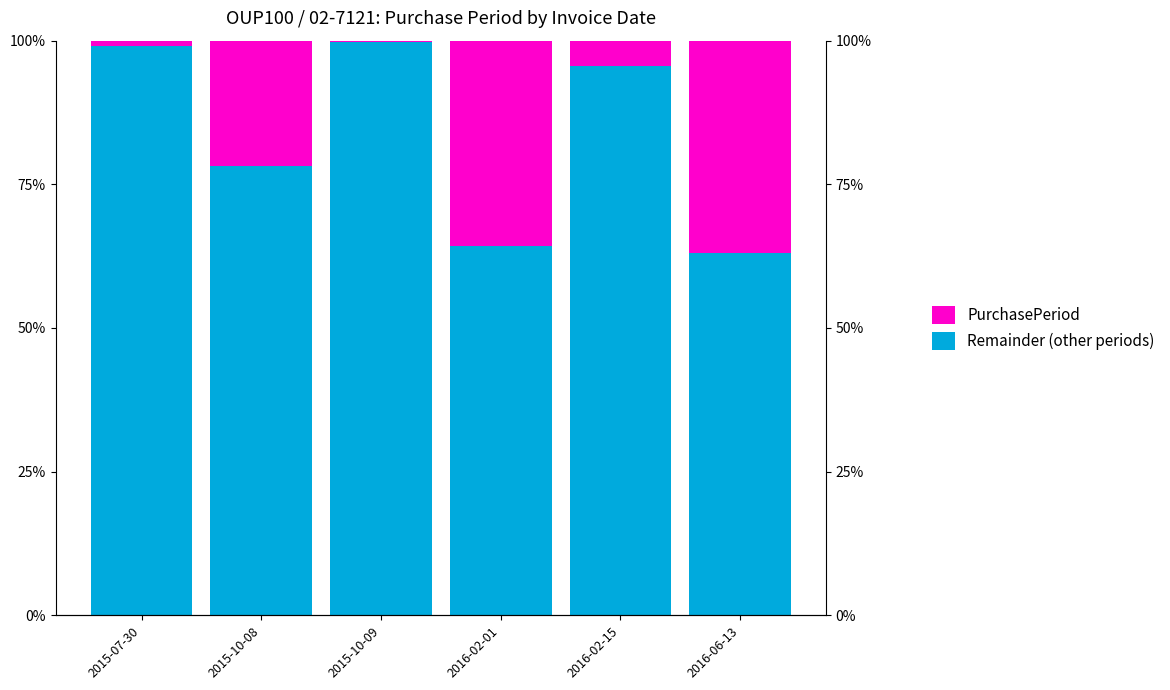

How many bars are there in total?

12